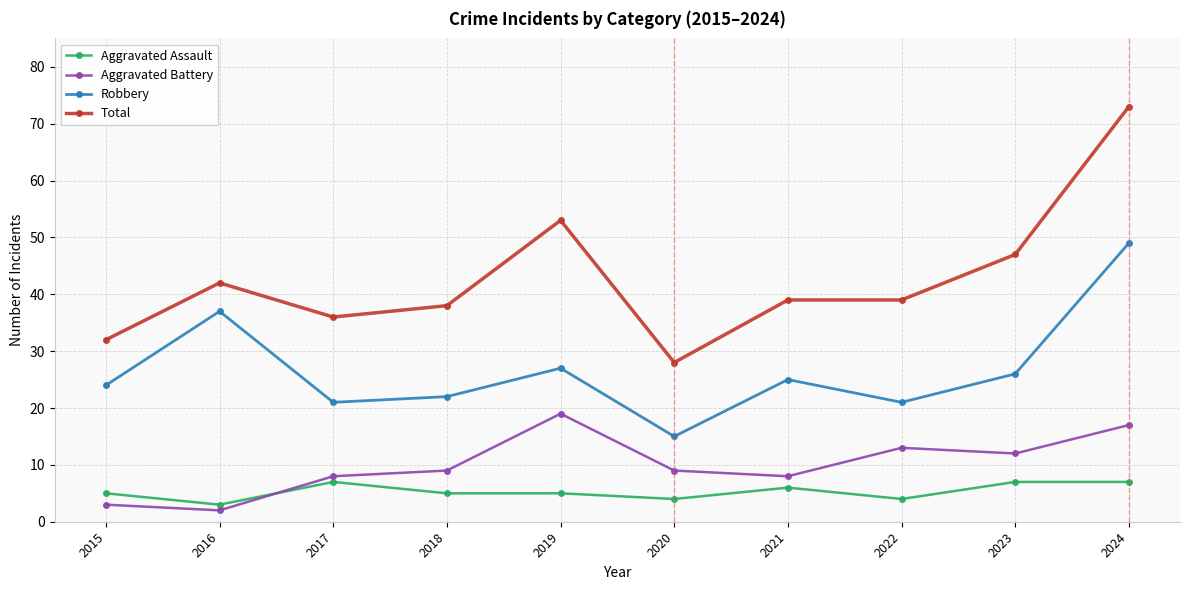

Reading right to left, what are all the values shown in this chart?

Aggravated Assault: 2024=7	2023=7	2022=4	2021=6	2020=4	2019=5	2018=5	2017=7	2016=3	2015=5
Aggravated Battery: 2024=17	2023=12	2022=13	2021=8	2020=9	2019=19	2018=9	2017=8	2016=2	2015=3
Robbery: 2024=49	2023=26	2022=21	2021=25	2020=15	2019=27	2018=22	2017=21	2016=37	2015=24
Total: 2024=73	2023=47	2022=39	2021=39	2020=28	2019=53	2018=38	2017=36	2016=42	2015=32